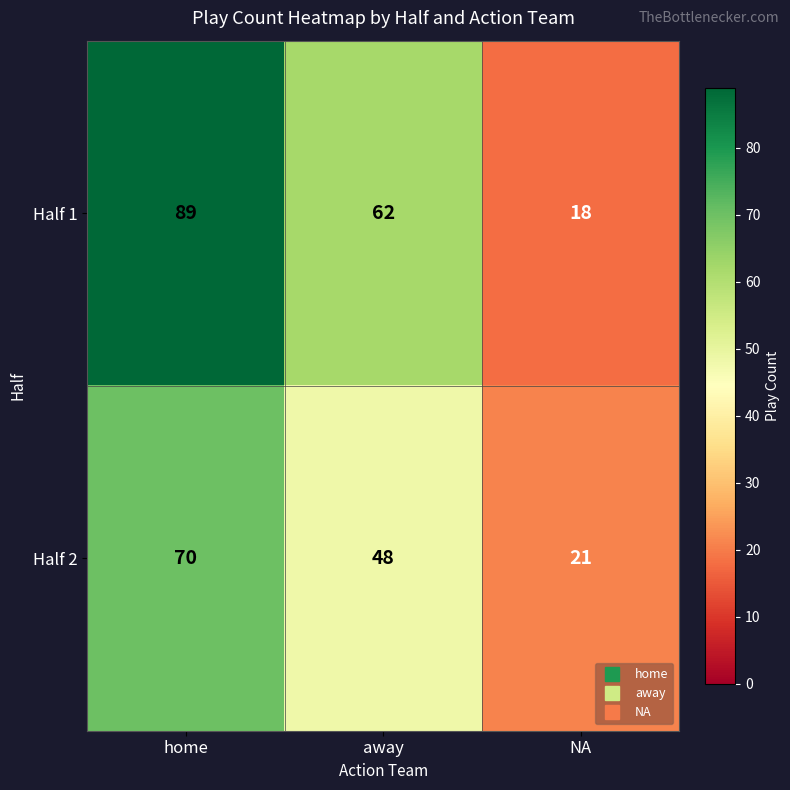

How many categories are shown in the chart?

3